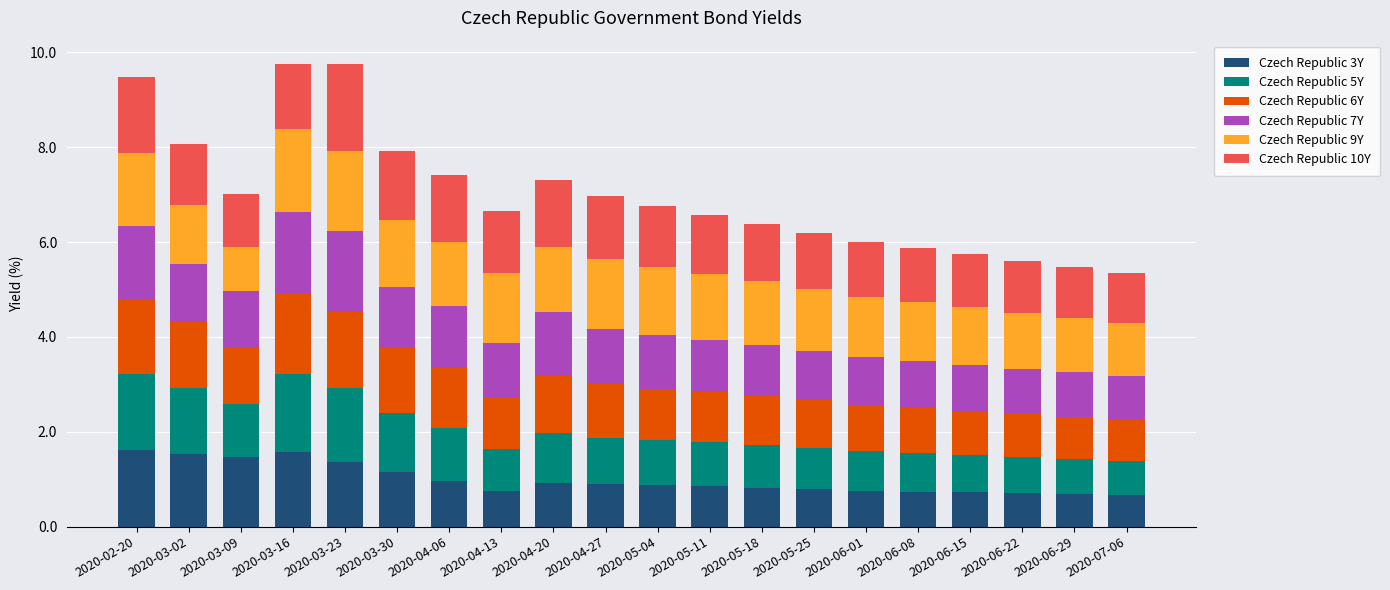

What is the total value across all series at 2020-04-20?

7.3